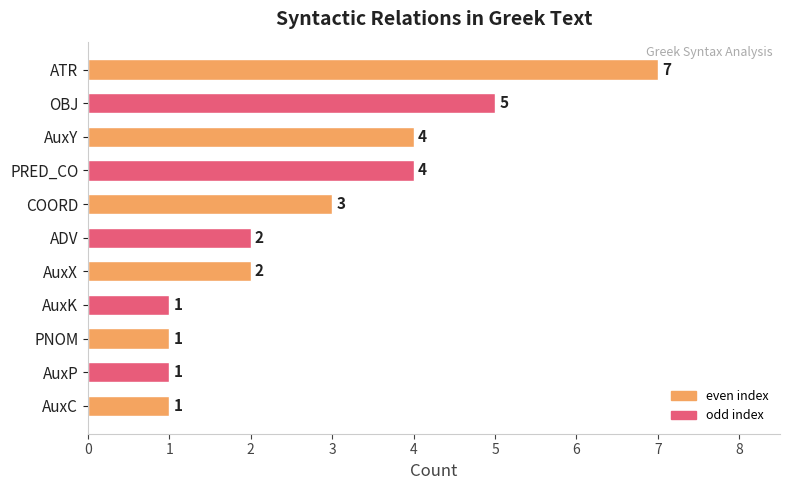

What is the difference between the maximum and minimum values?

6